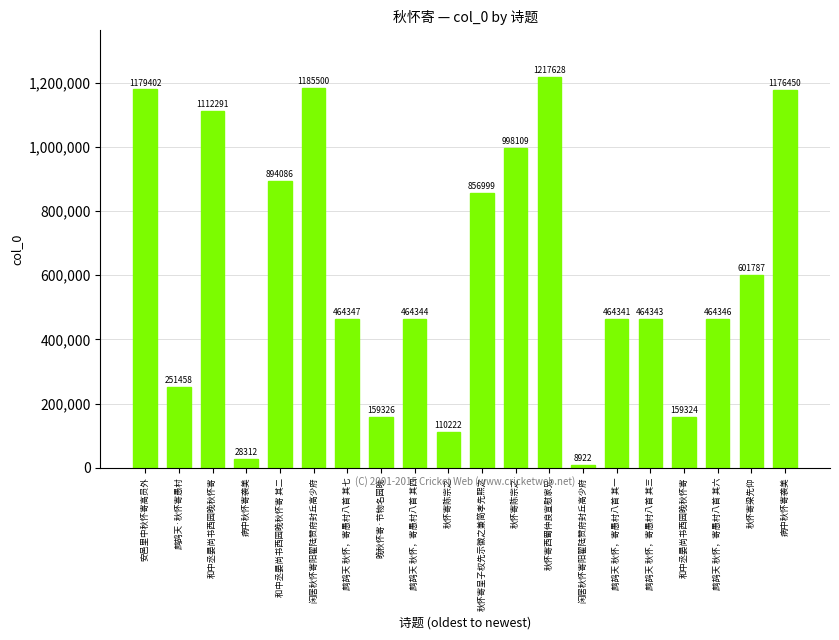

How many series are shown in this chart?

1